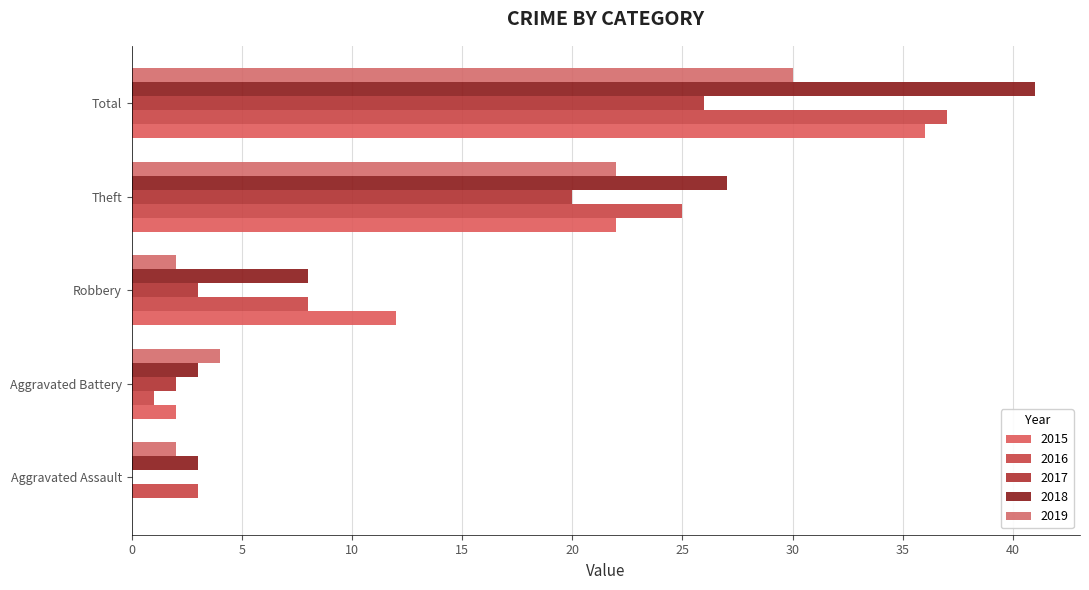

How many distinct data groups are displayed?

5